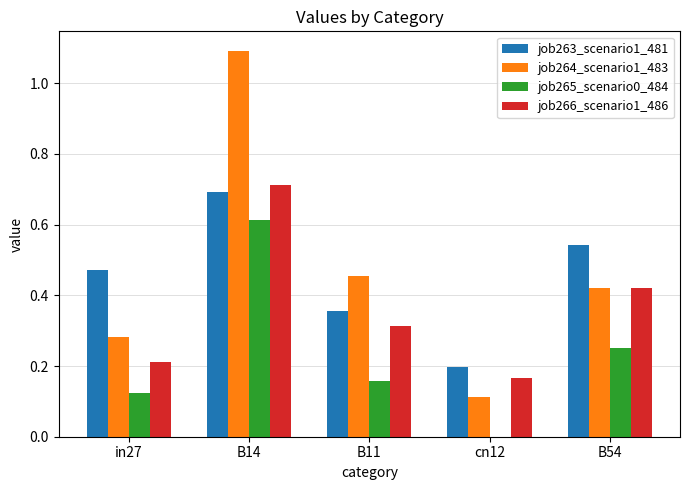

What is the sum of all job264_scenario1_483 values?

2.4